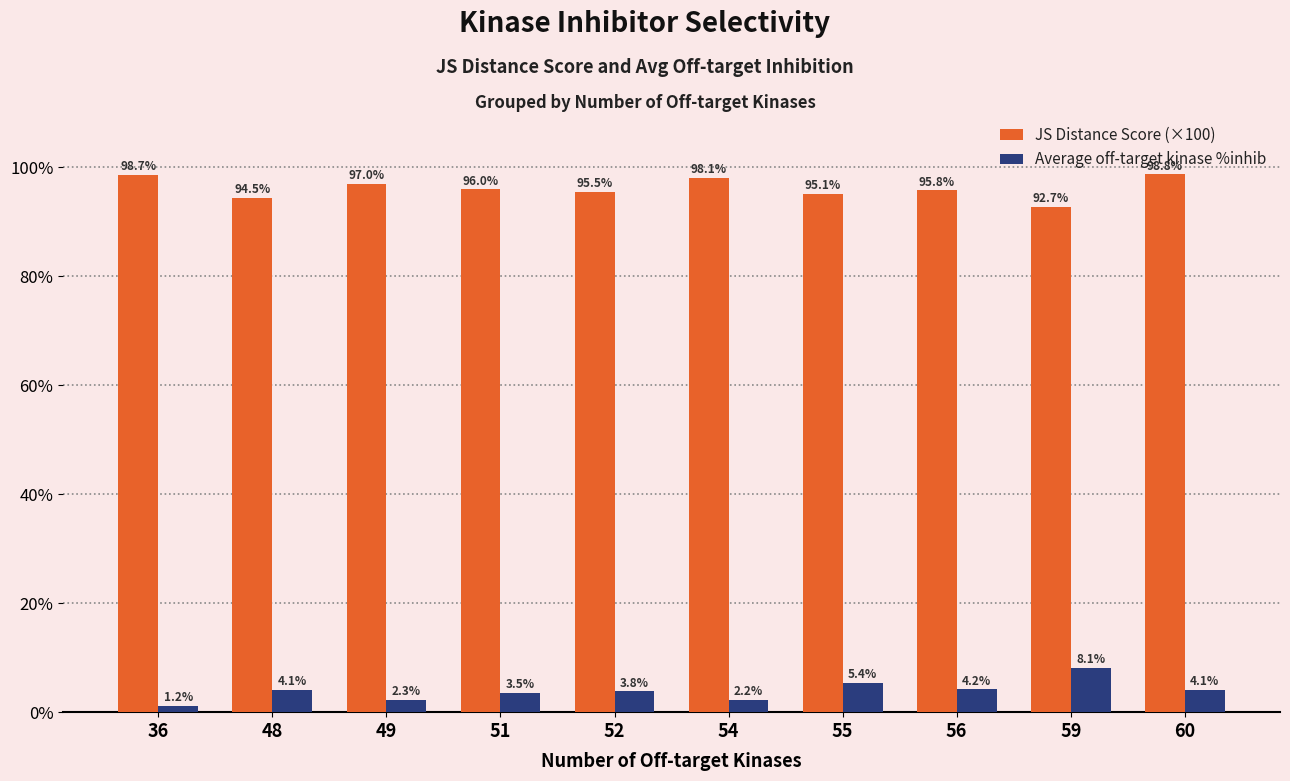

Between 56 and 59, which series saw the biggest shift?

Average off-target kinase %inhib